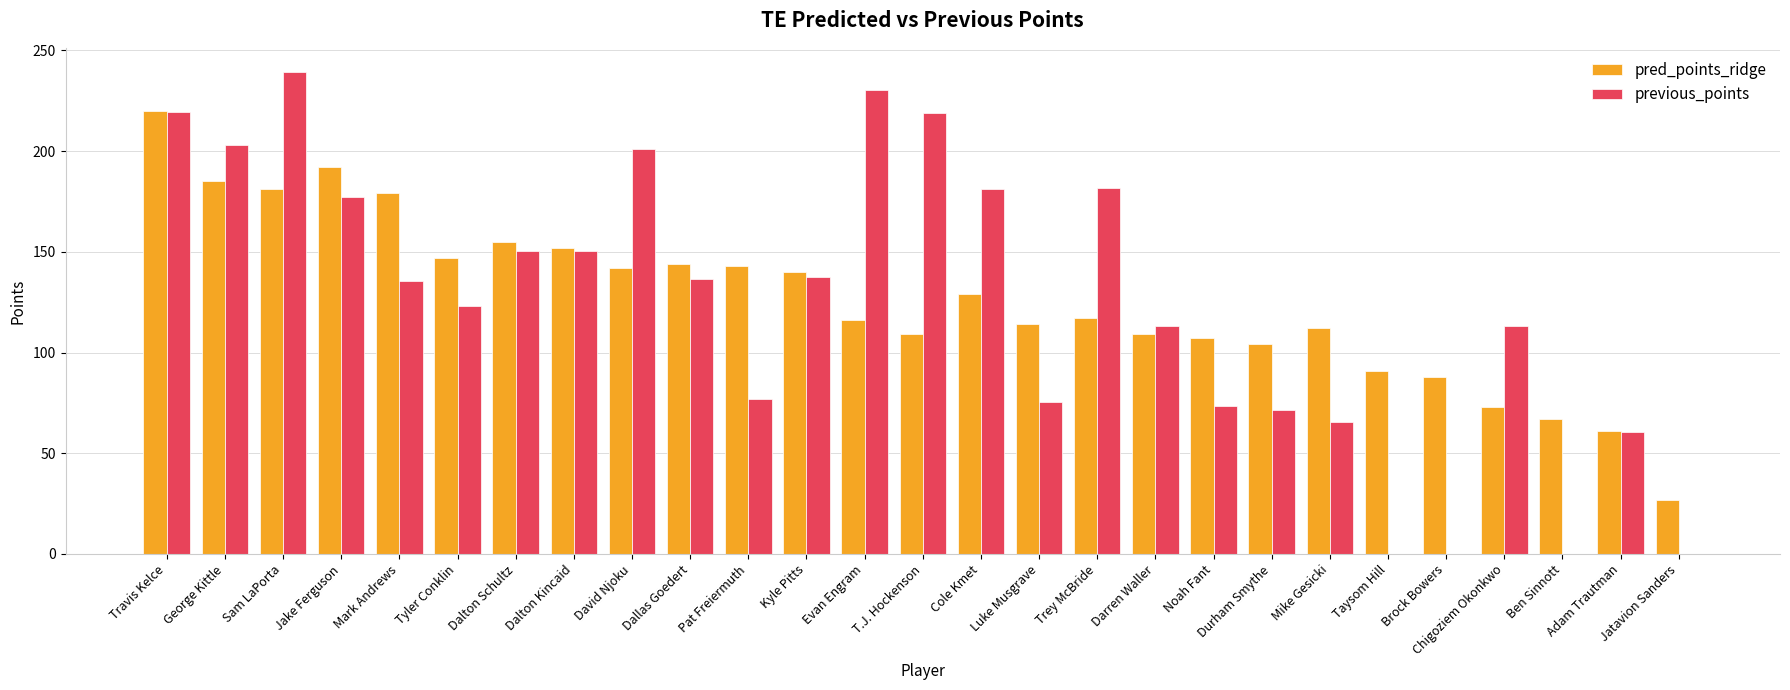

What value does the previous_points series have at Chigoziem Okonkwo?

113.4